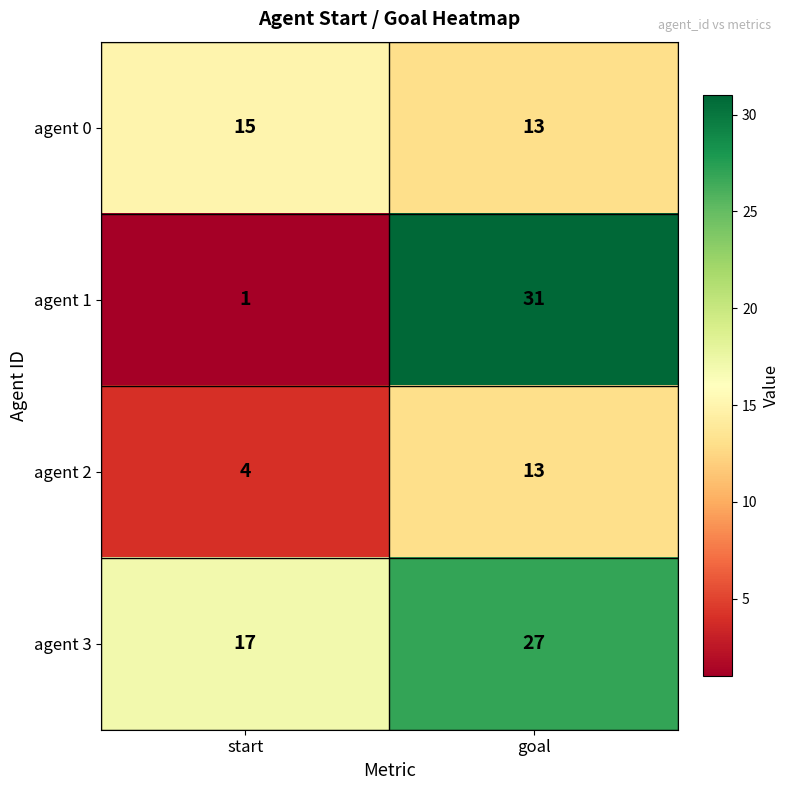

Which series has the largest total across all categories?

agent 3